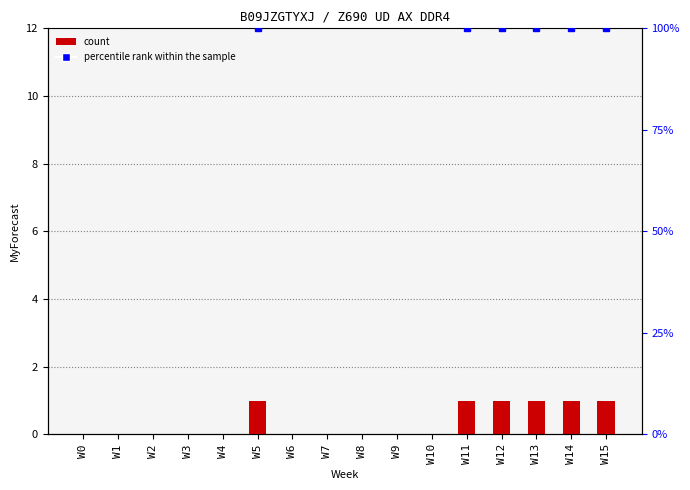

Count the values in the range 0 to 1.

16